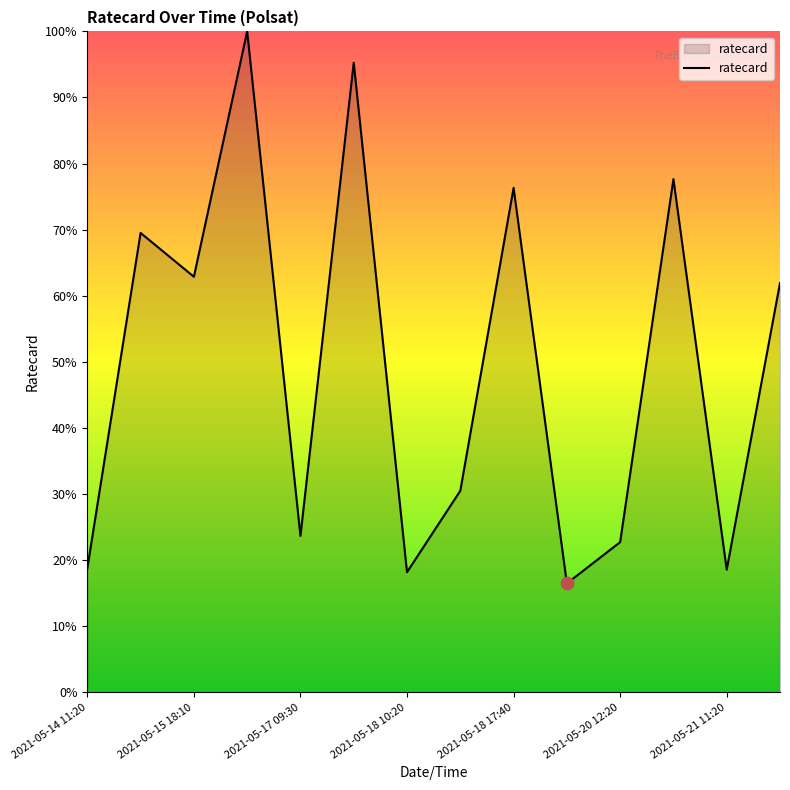

What is the difference between the maximum and minimum values?

83.5